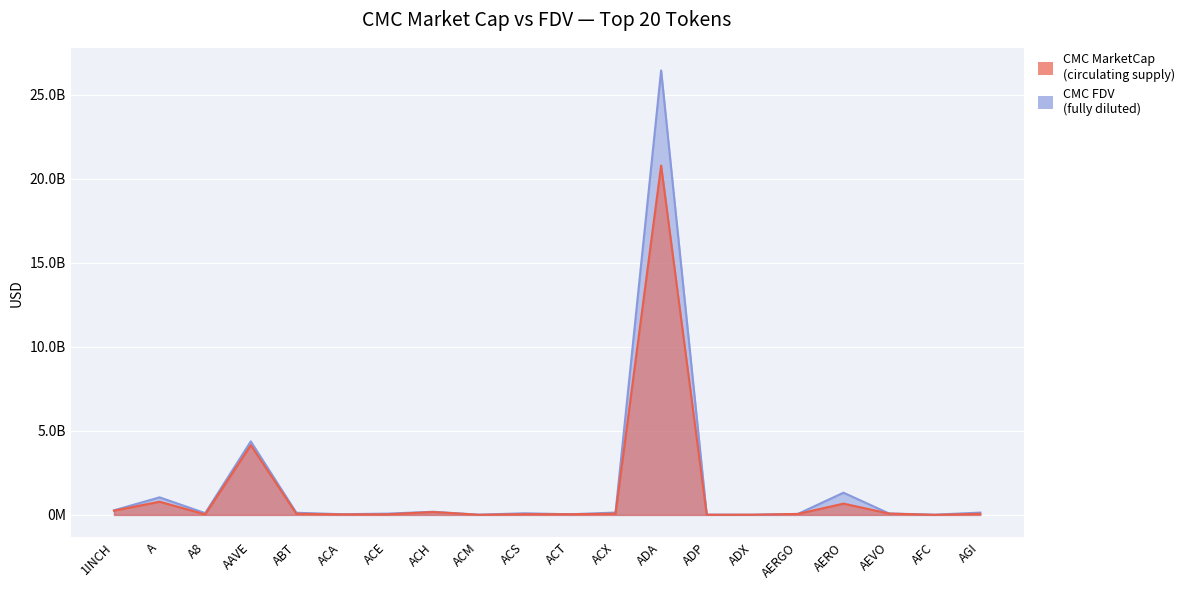

At which category is the sum across all series the highest?

ADA